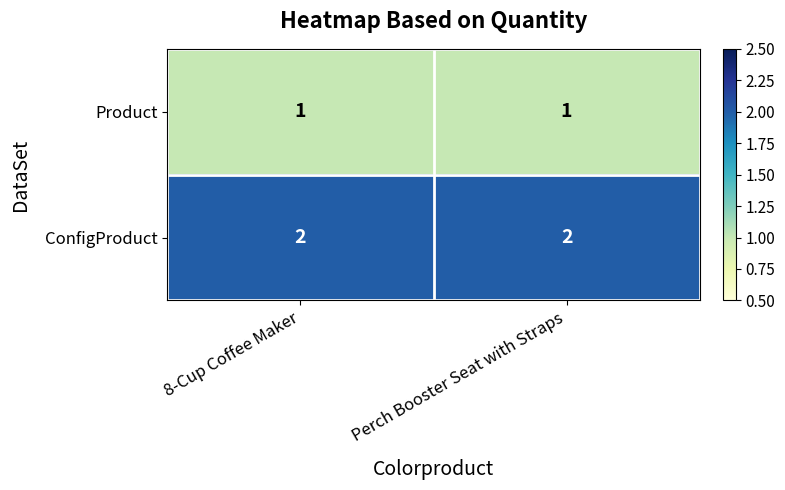

Is it true that ConfigProduct equals 2 at 8-Cup Coffee Maker?

True